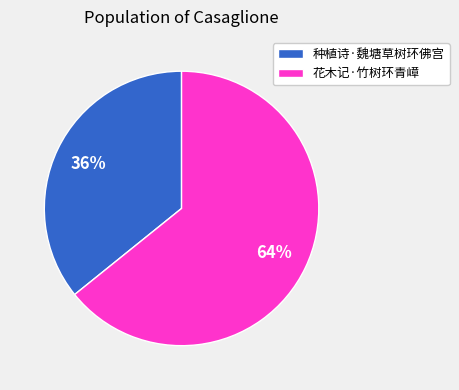

How many slices are in this pie chart?

2